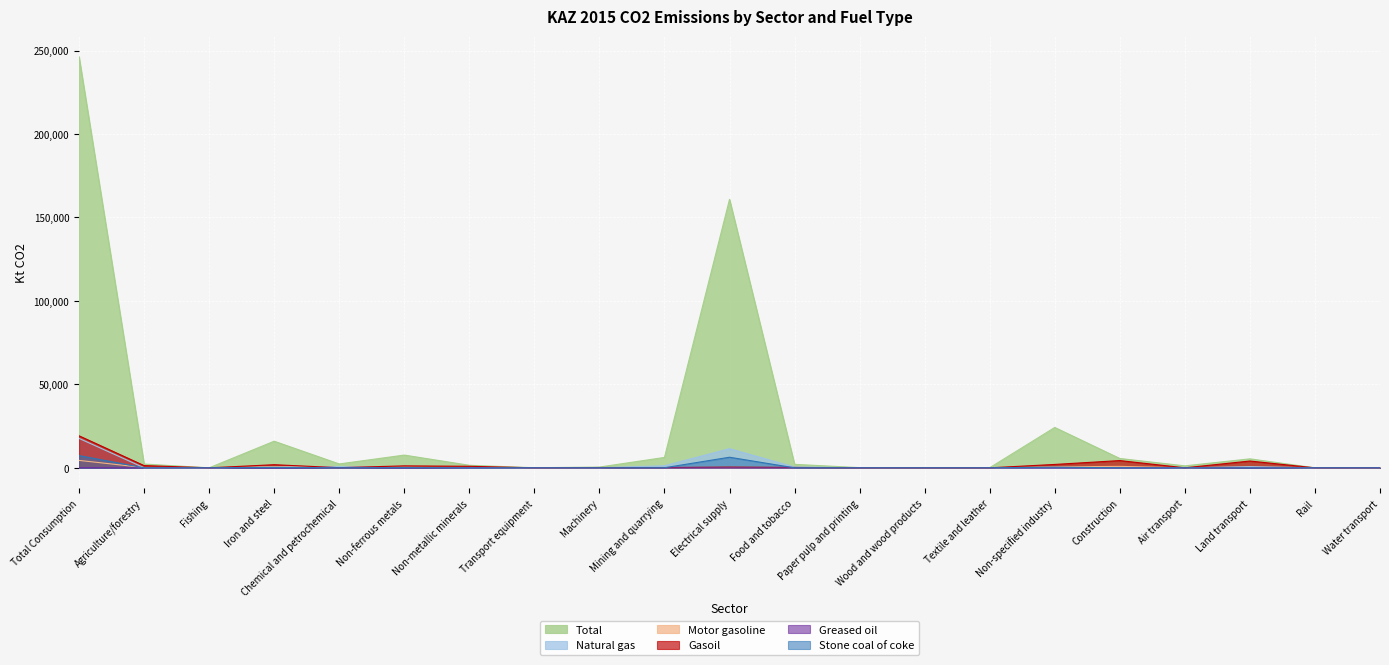

List the labels in order of Greased oil value, smallest first.

Rail, Fishing, Electrical supply, Transport equipment, Wood and wood products, Air transport, Paper pulp and printing, Textile and leather, Chemical and petrochemical, Water transport, Mining and quarrying, Machinery, Food and tobacco, Non-metallic minerals, Non-ferrous metals, Agriculture/forestry, Iron and steel, Non-specified industry, Construction, Land transport, Total Consumption